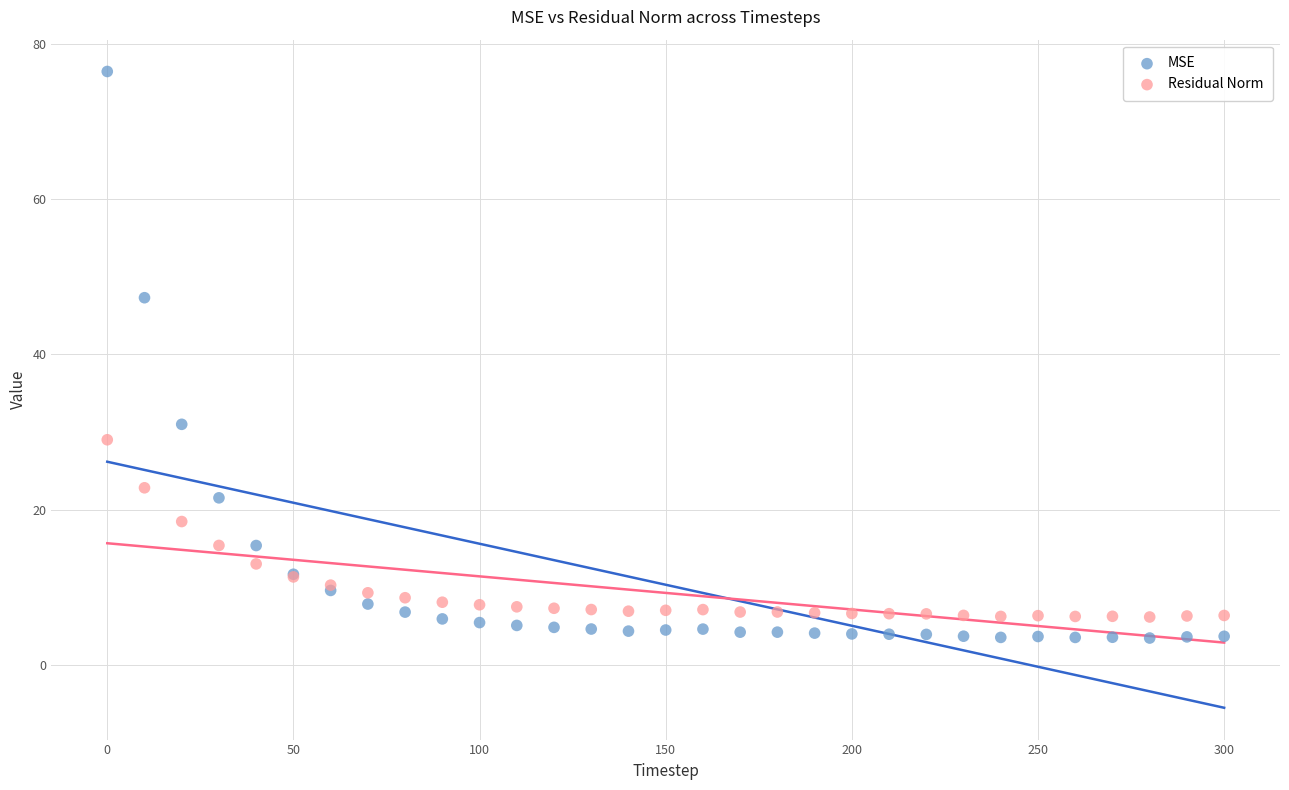

What is the X range (max minus min) for the scatter plot?

300.0